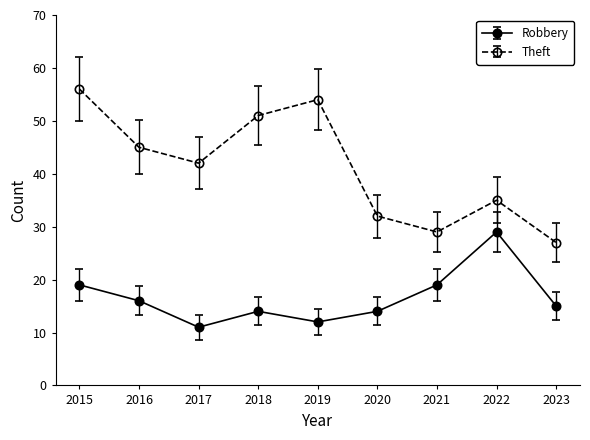

The value of Theft at 2016 is 64. True or false?

False